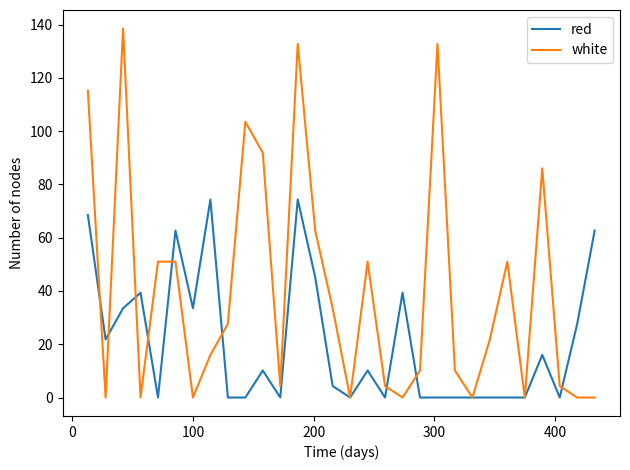

Which series has the widest spread of values?

white